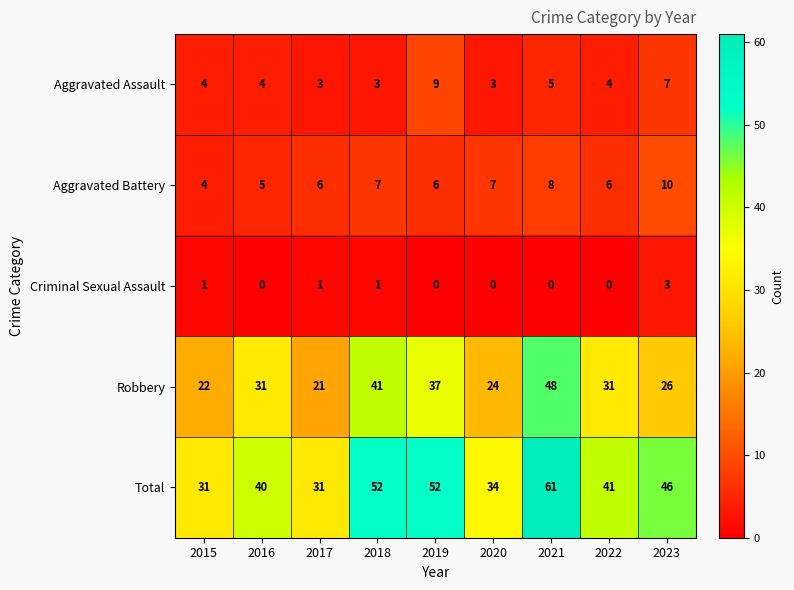

What is the difference between the second highest and minimum values in the Aggravated Battery series?

4